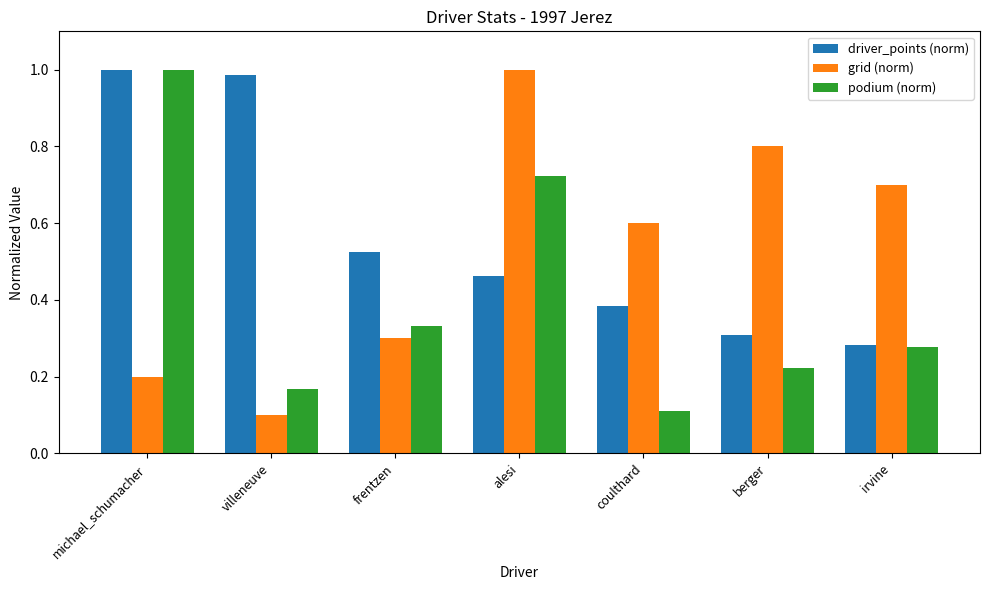

Count the number of categories in the chart.

7